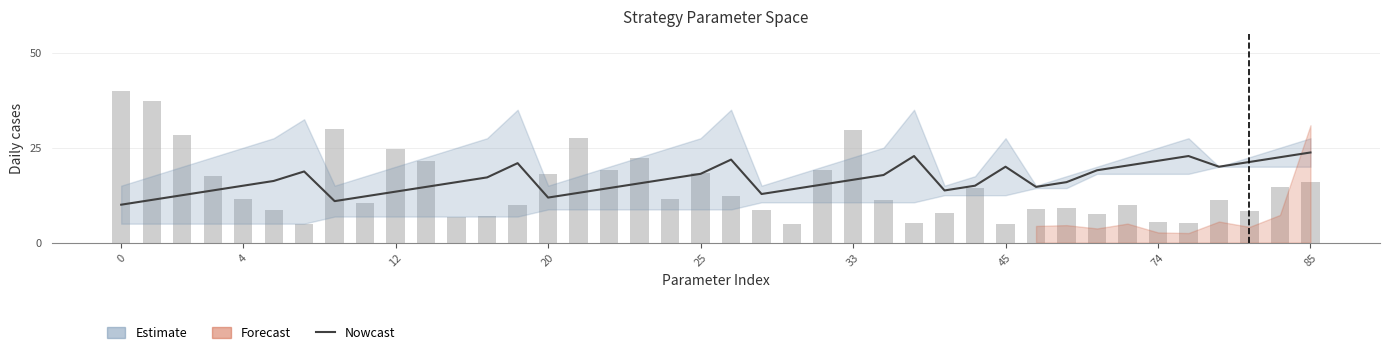

Is it true that cret_net equals 1.6 at 27?

False